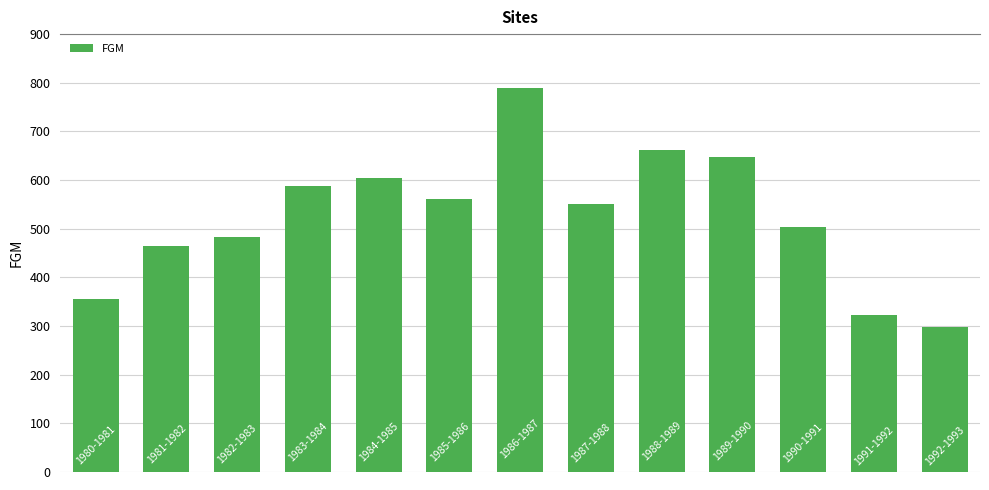

What is the difference between the second highest and second lowest values?

338